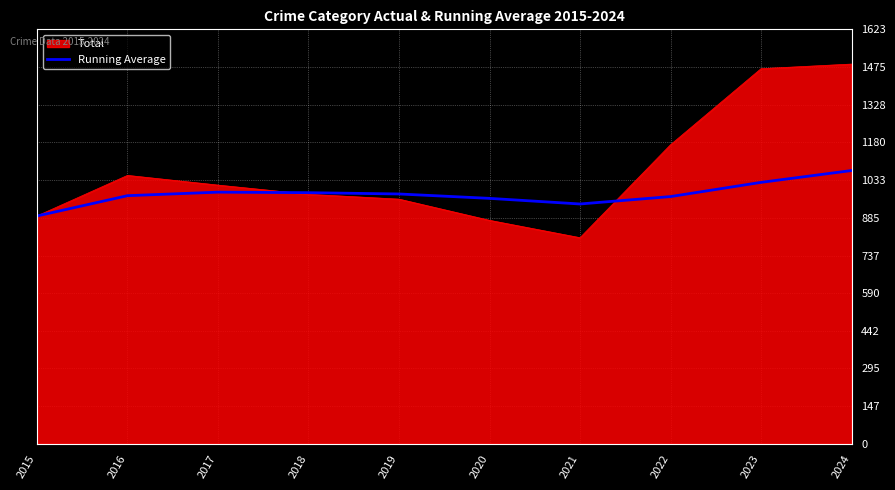

True or false: Running Average has a value of 1874.4 at 2024.

False